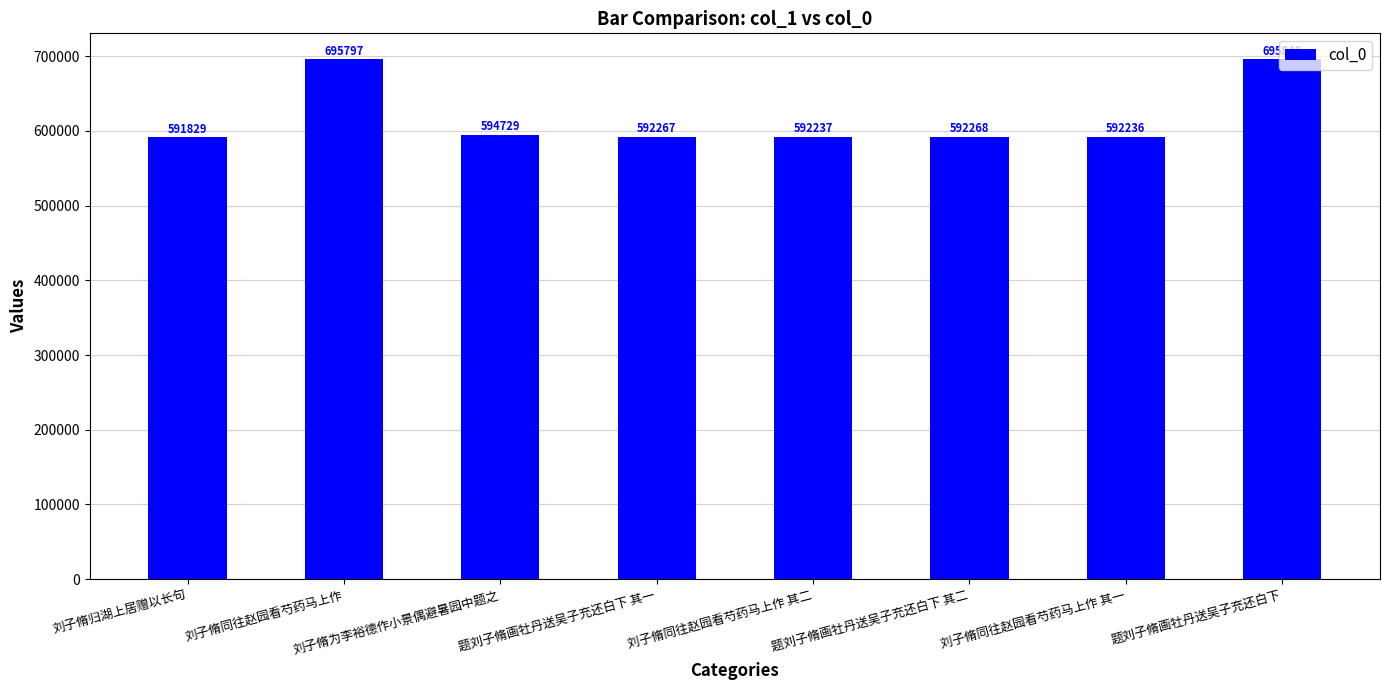

Are the bars grouped side by side (vs. stacked)?

No